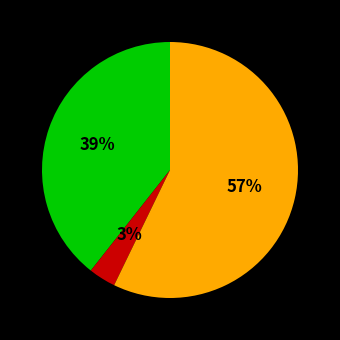

To the nearest percent, what is the average slice percentage?

33%